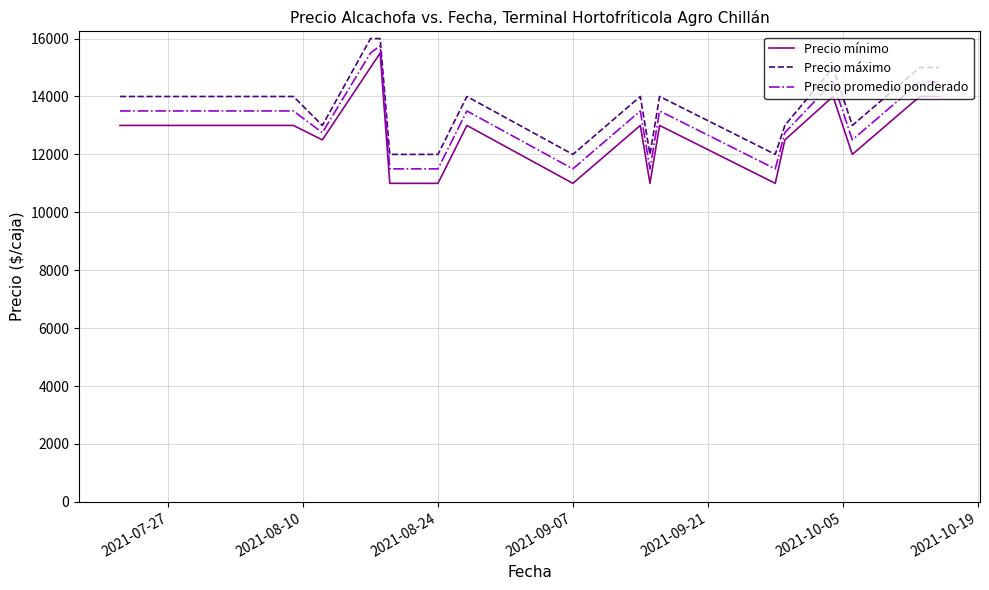

What is the maximum value for Precio máximo?

16000